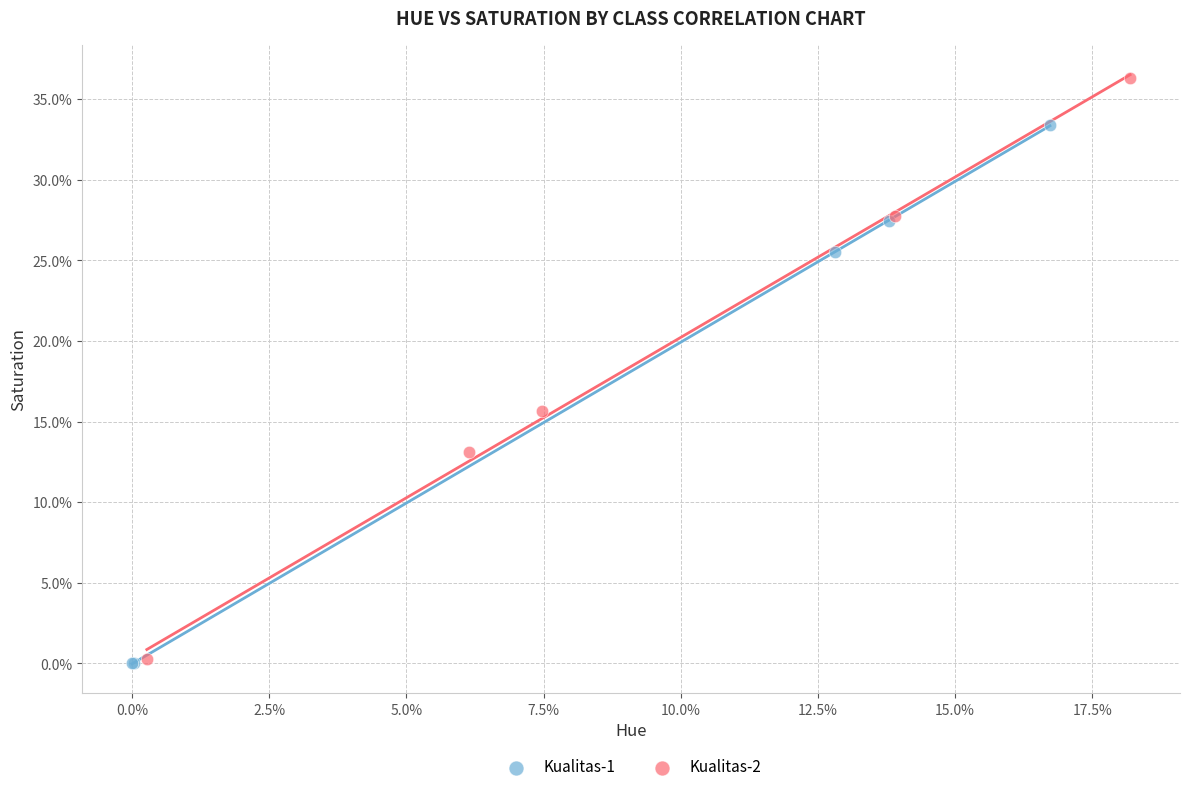

What are all the series names shown in the legend?

Kualitas-1, Kualitas-2